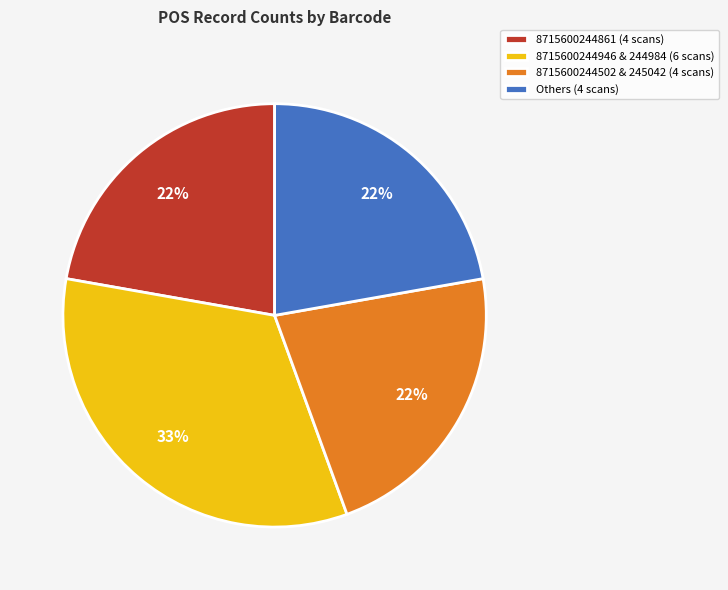

What is the ratio of the value at Others (4 scans) to the value at 8715600244502 & 245042 (4 scans)?

1.0